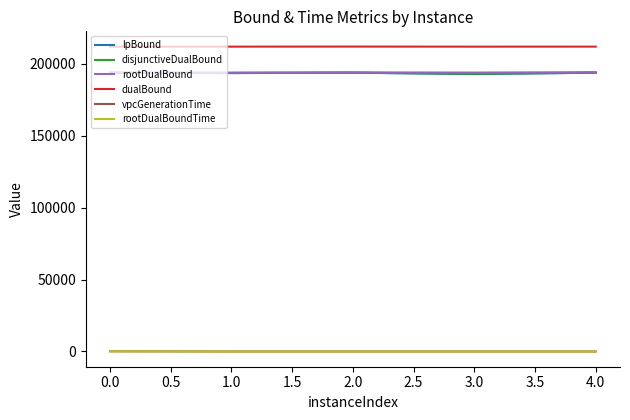

Is it true that rootDualBound equals 311771.2 at 0.0?

False